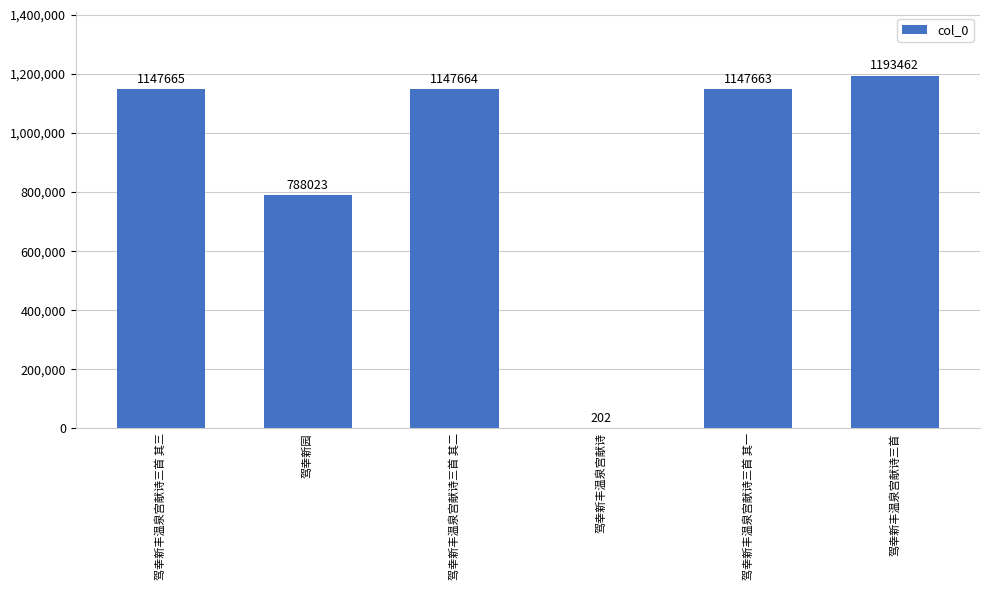

How many series are shown in this chart?

1